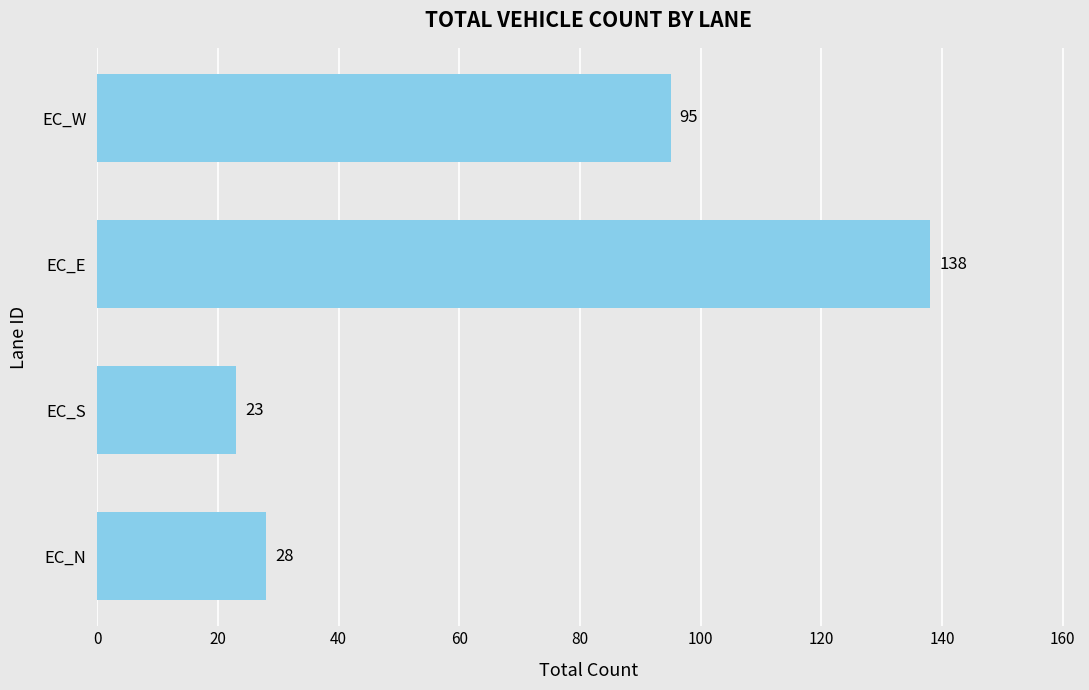

What is the average value?

71